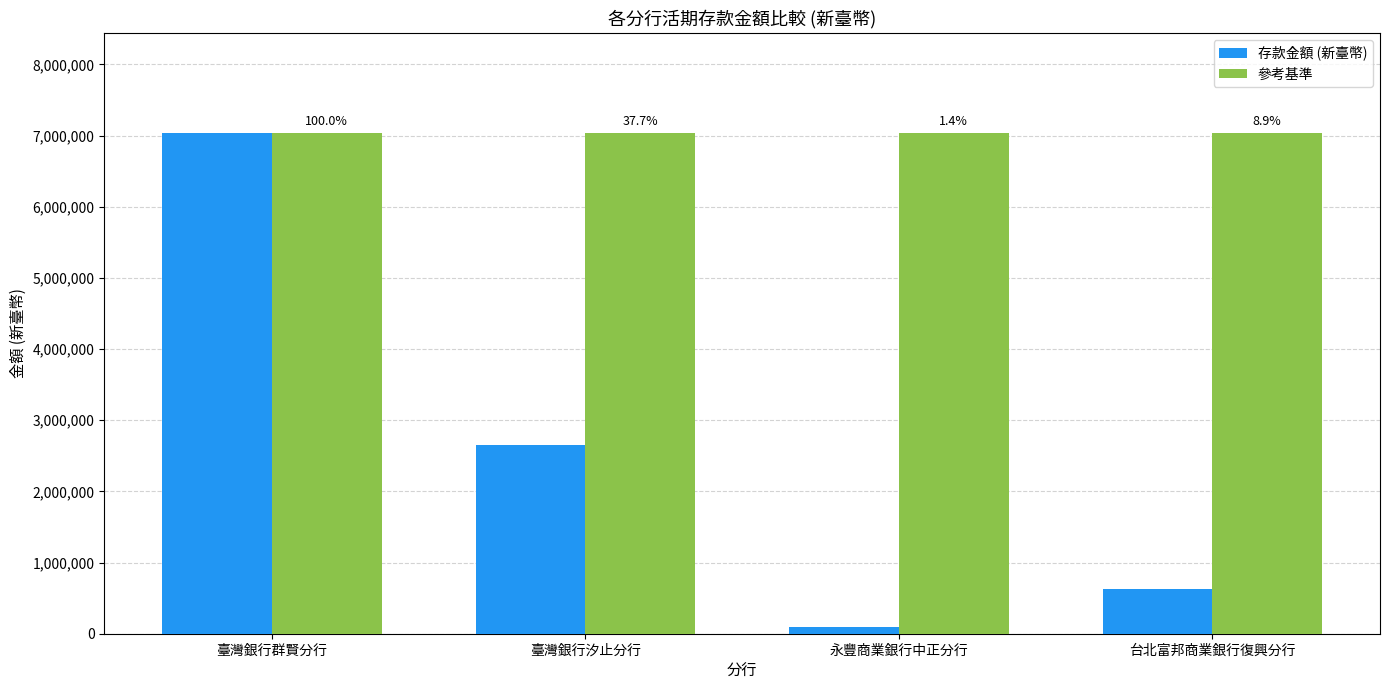

How many bars are there in each group?

2